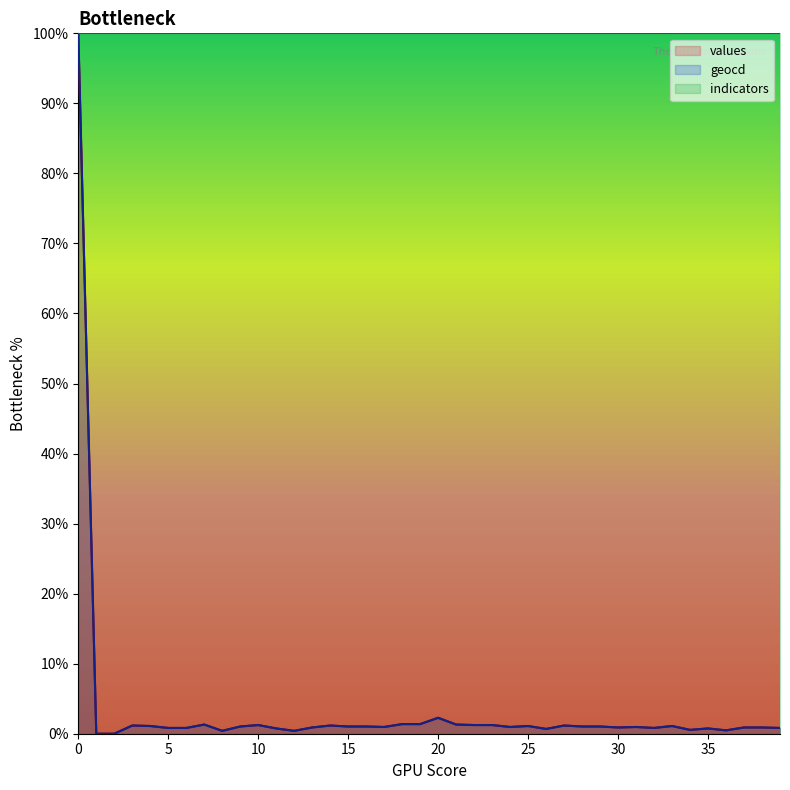

Is it true that geocd equals 1.5 at 15?

False